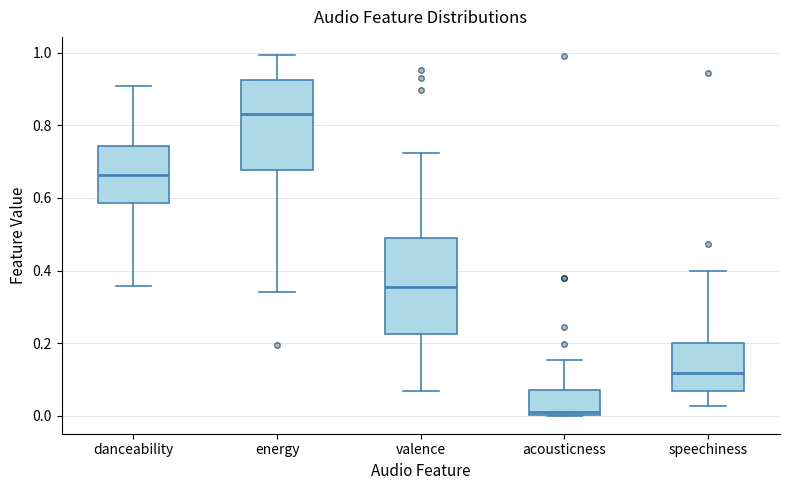

Reading left to right, transcribe this box plot: for each box, give where its median line is, the range the box spans, and where its two whiskers end, as read against the y-axis. The values are not printed on the chart, so give them approximately, as read against the axis.

danceability: median 0.66, box 0.58 to 0.74, whiskers 0.36 to 0.90
energy: median 0.84, box 0.68 to 0.92, whiskers 0.34 to 1.00
valence: median 0.36, box 0.22 to 0.50, whiskers 0.06 to 0.72
acousticness: median 0.02, box 0.00 to 0.08, whiskers 0.00 to 0.16
speechiness: median 0.12, box 0.06 to 0.20, whiskers 0.02 to 0.40